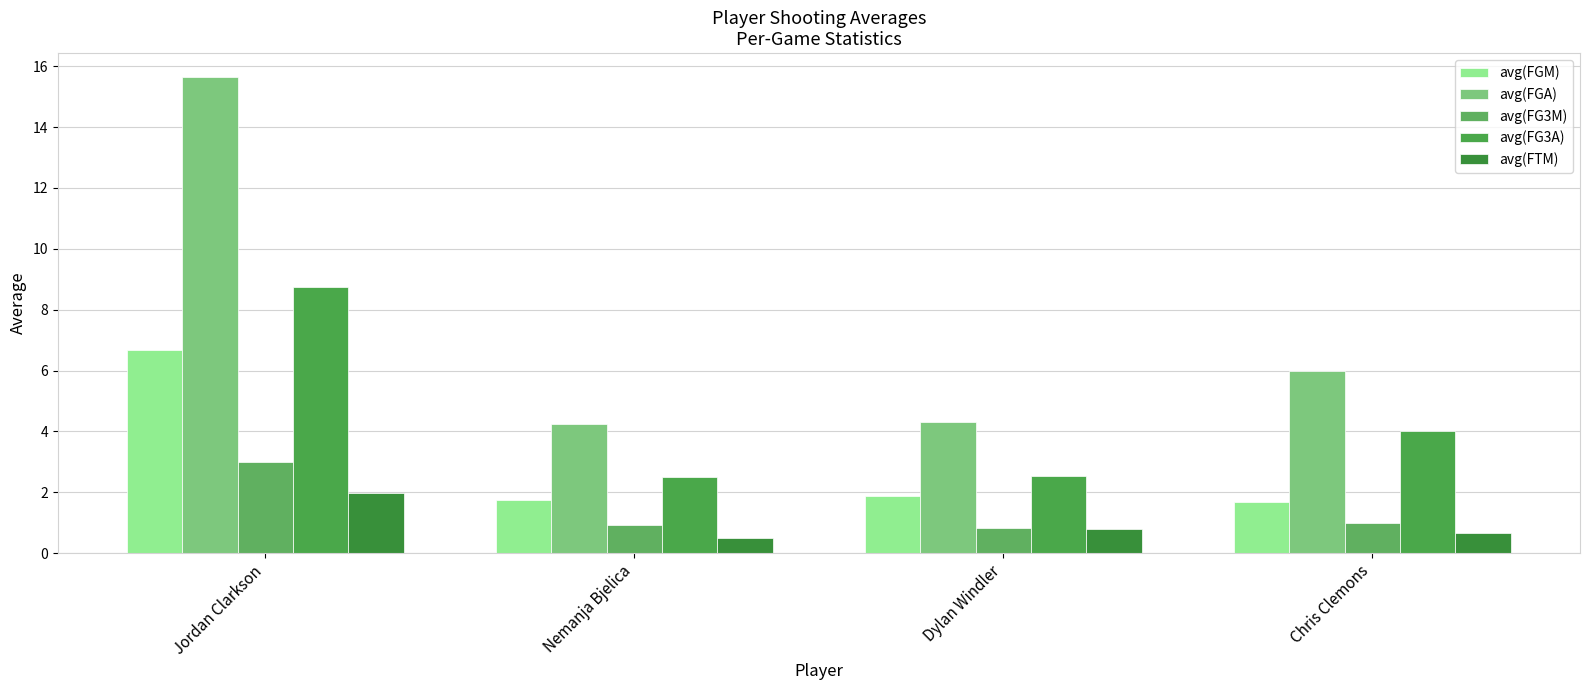

What is the label of the 1st bar from the right?

Chris Clemons